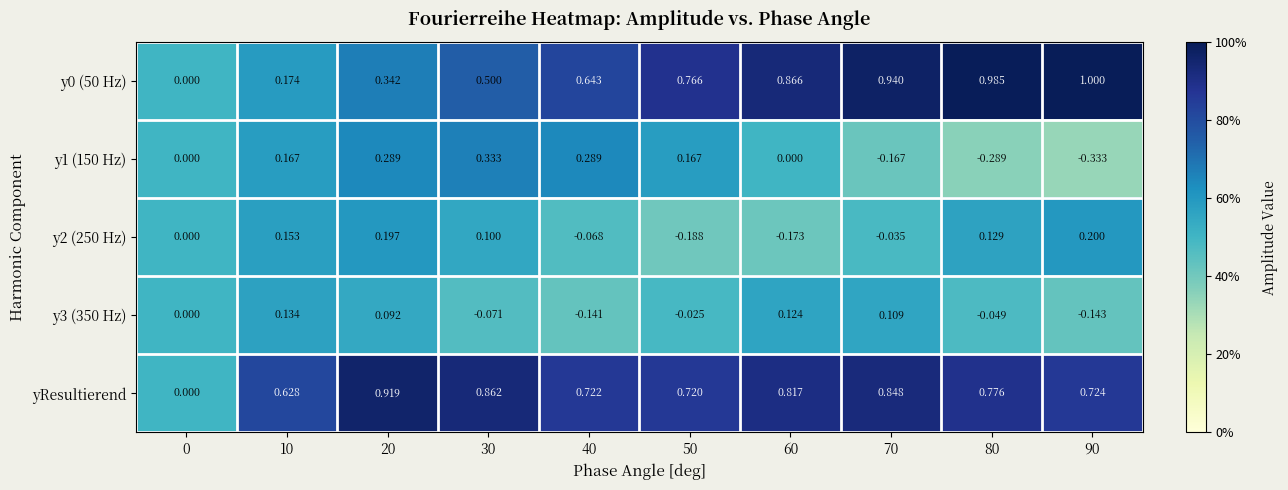

Count the number of categories in the chart.

10